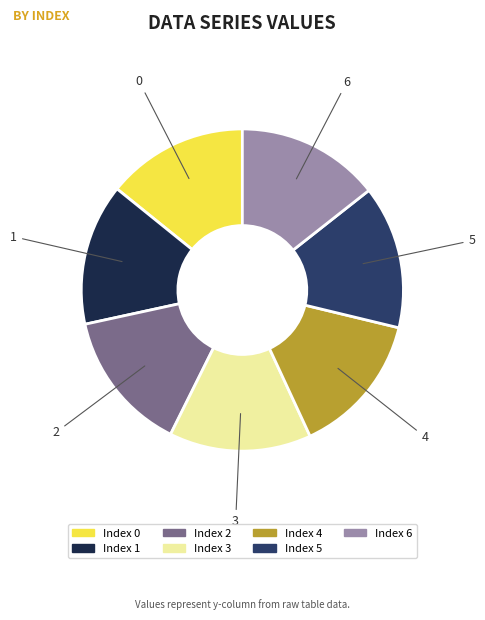

Is there any slice that represents more than half of the pie?

No